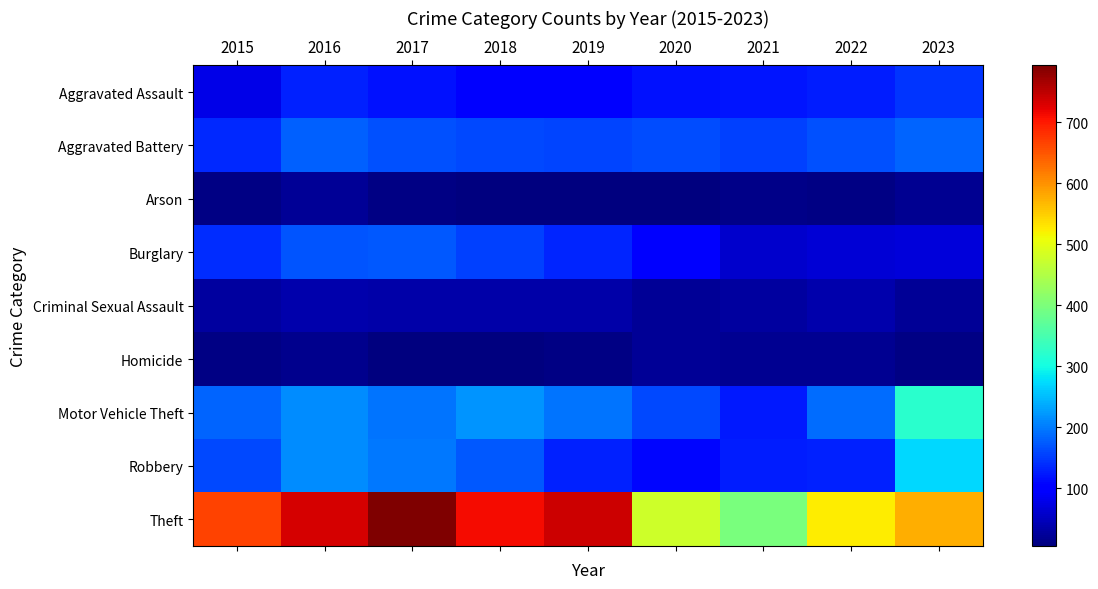

What is the total value across all series at 2018?

1568